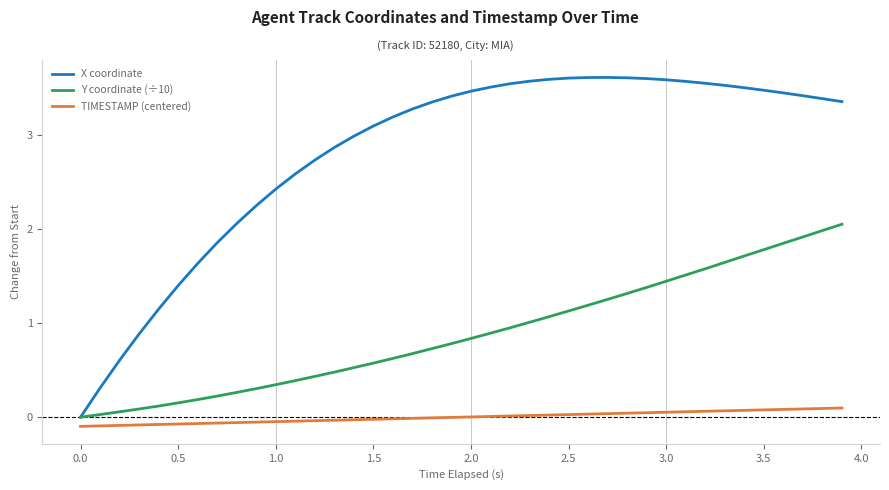

What is the maximum value shown in the chart?

3.6